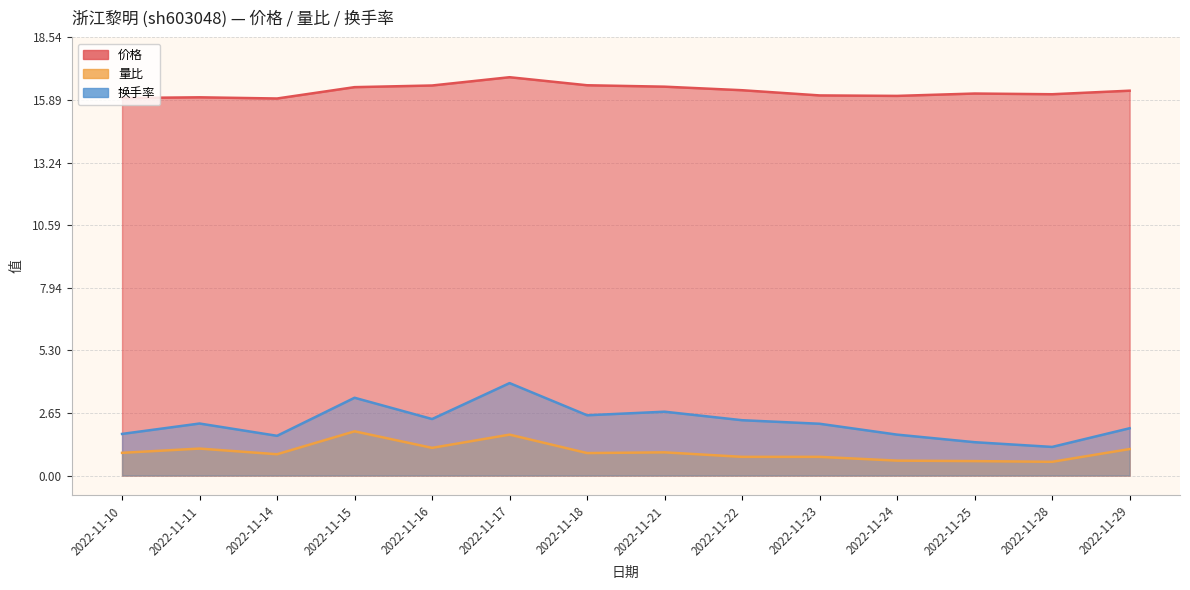

What is the value of the 量比 point at the 14th from the left?

1.1